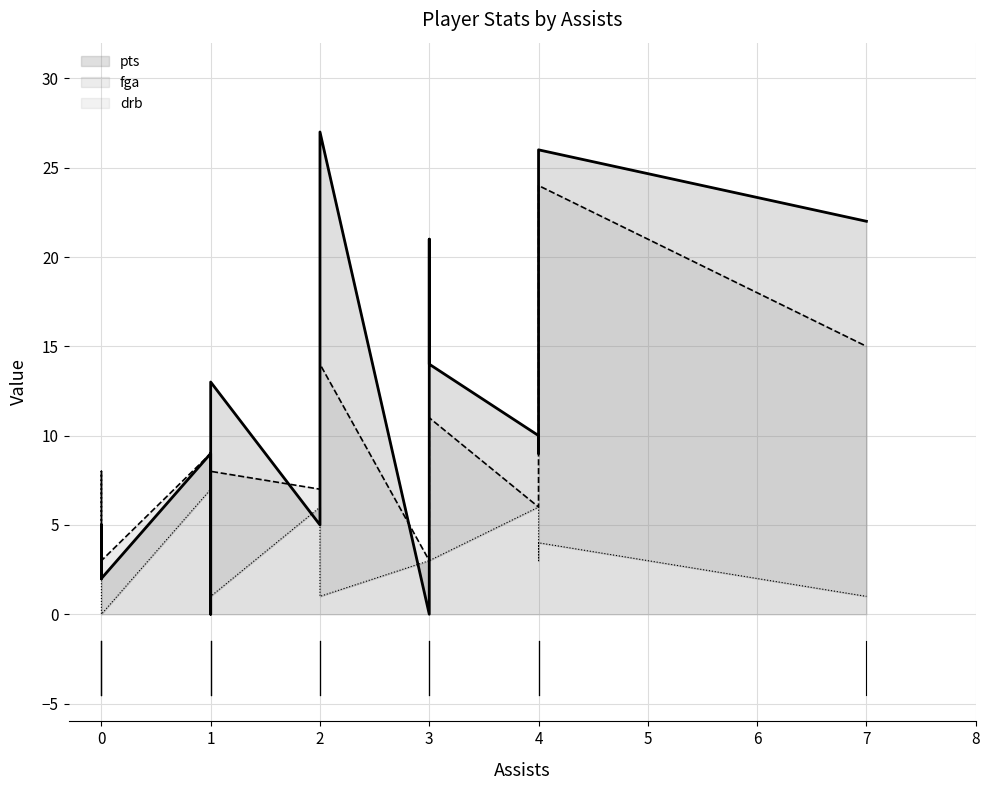

List the series in order of their overall mean, highest first.

pts, fga, drb